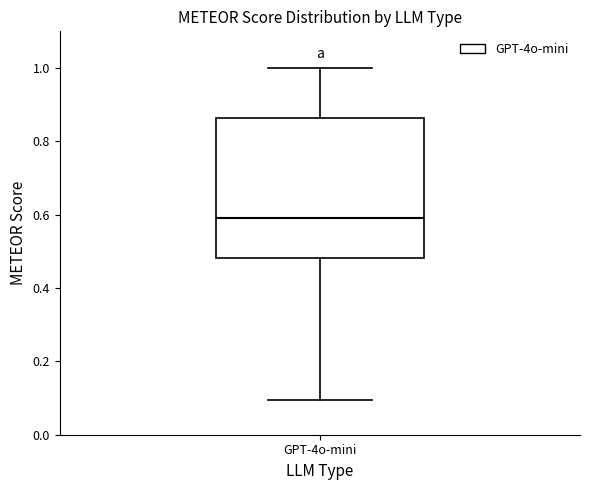

Where is the upper edge of the box for GPT-4o-mini on the y-axis? The values are not printed on the chart, so give them approximately, as read against the axis.

0.86